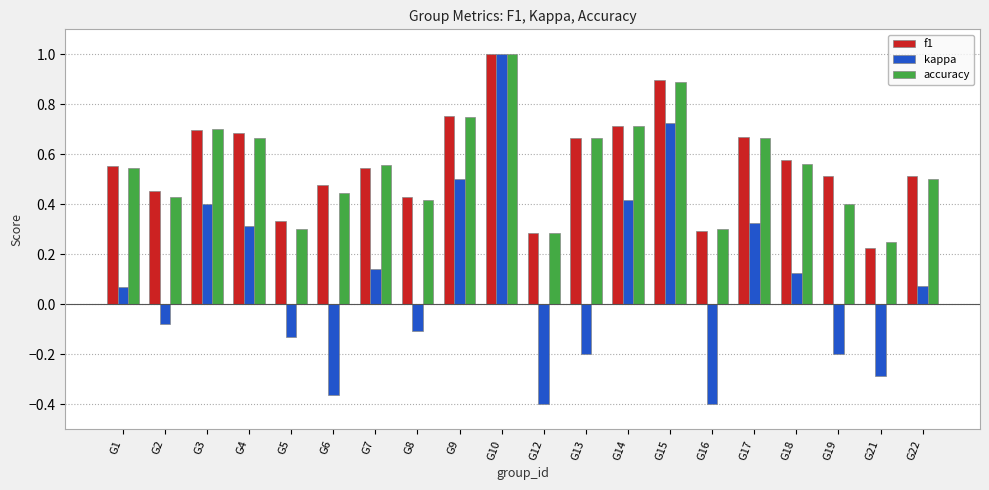

What are all the series names shown in the legend?

f1, kappa, accuracy